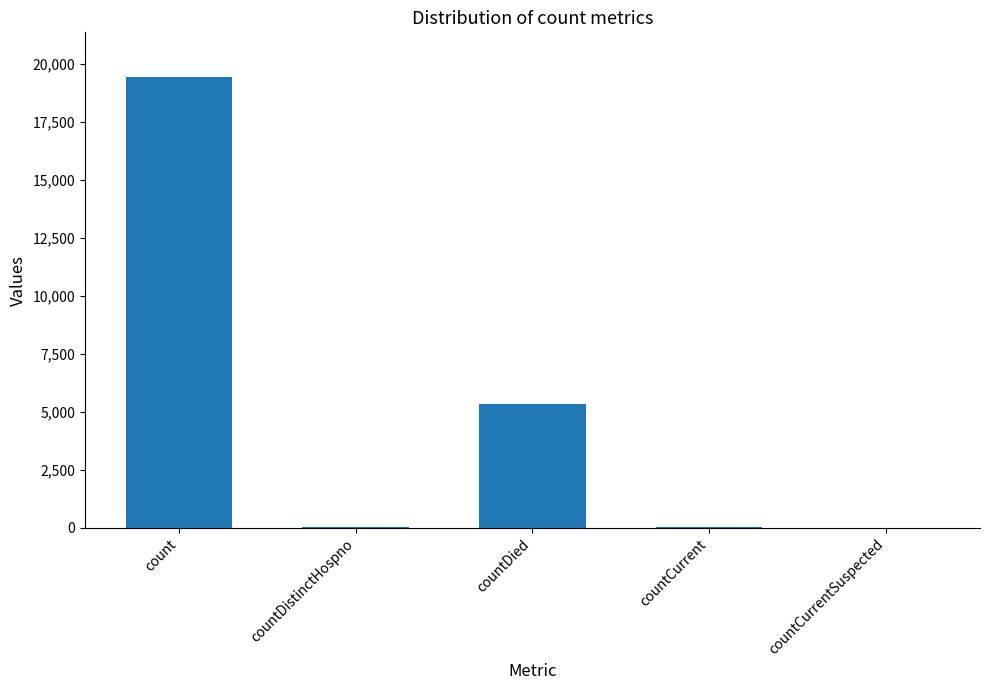

The value at countDistinctHospno is 38. True or false?

True